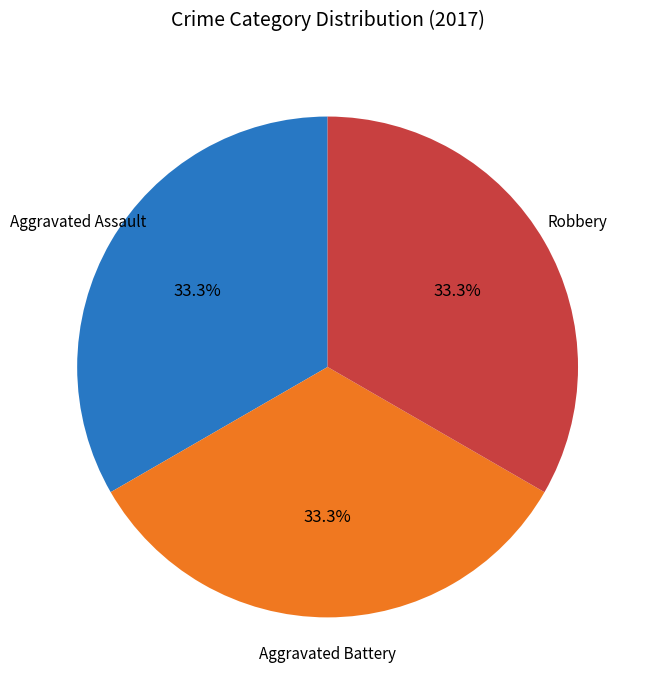

Is there a majority slice in this chart?

No